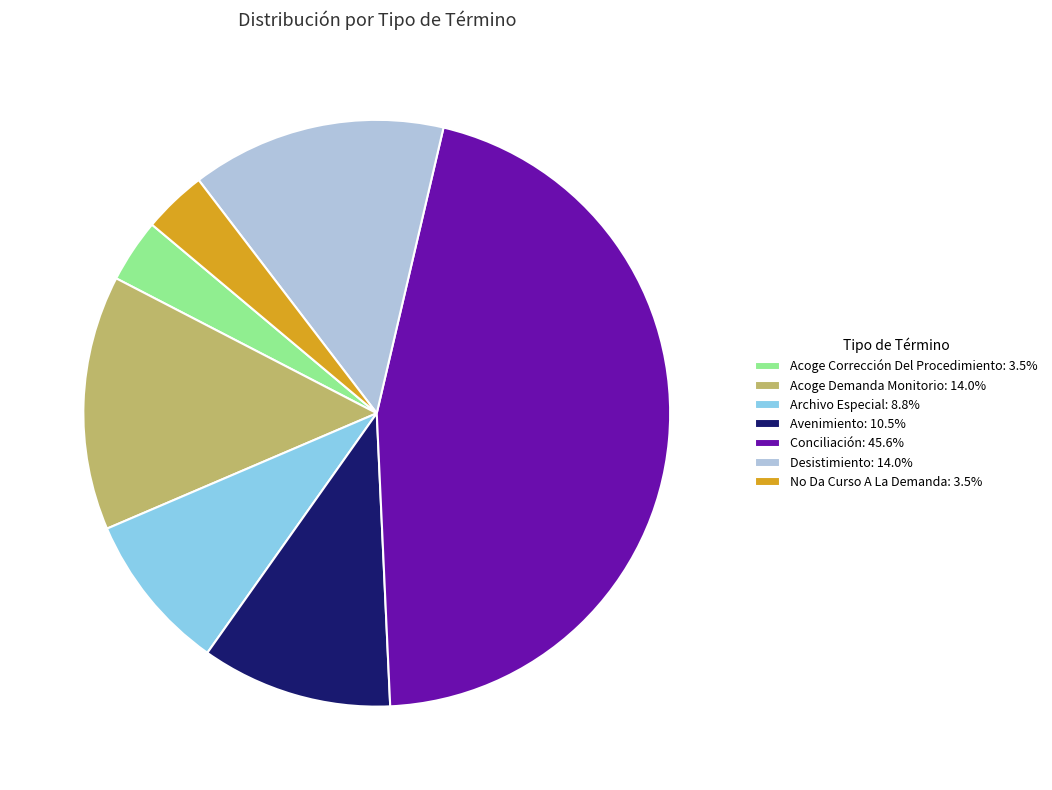

Count the number of slices in the pie.

7